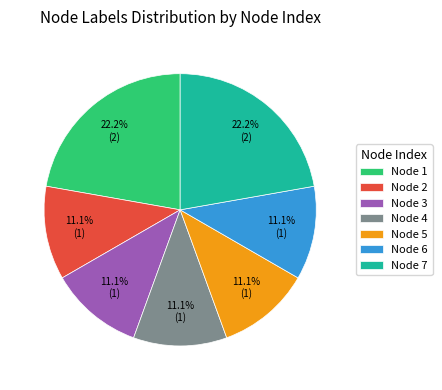

Does Node 7 represent more than half of the total?

No